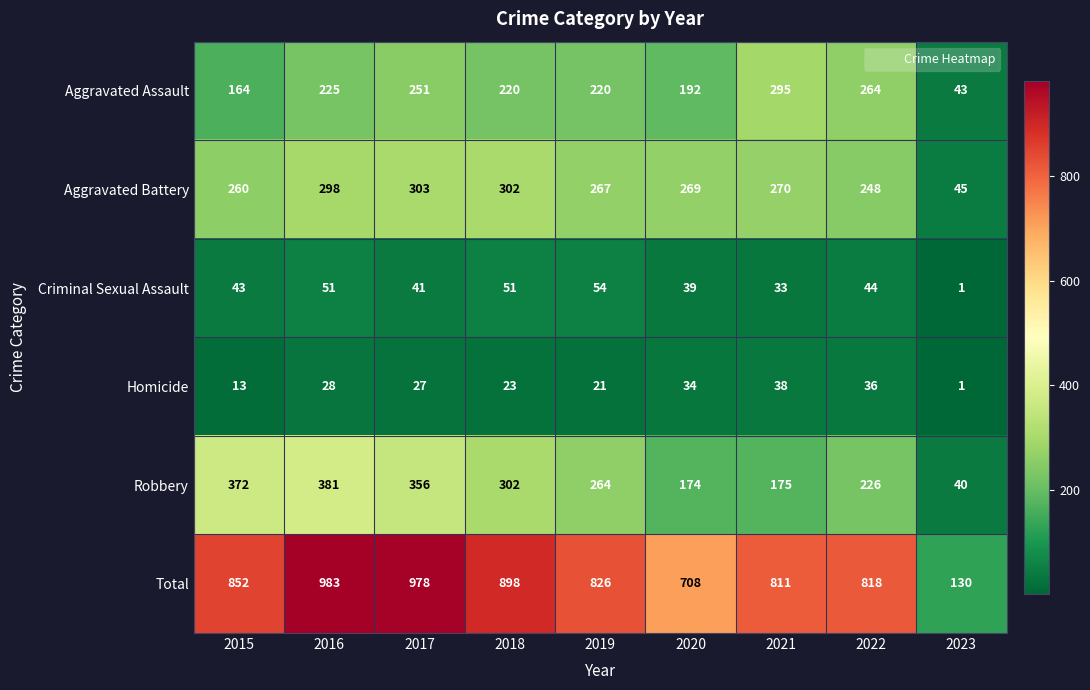

Which label corresponds to the smallest value in the chart?

2023